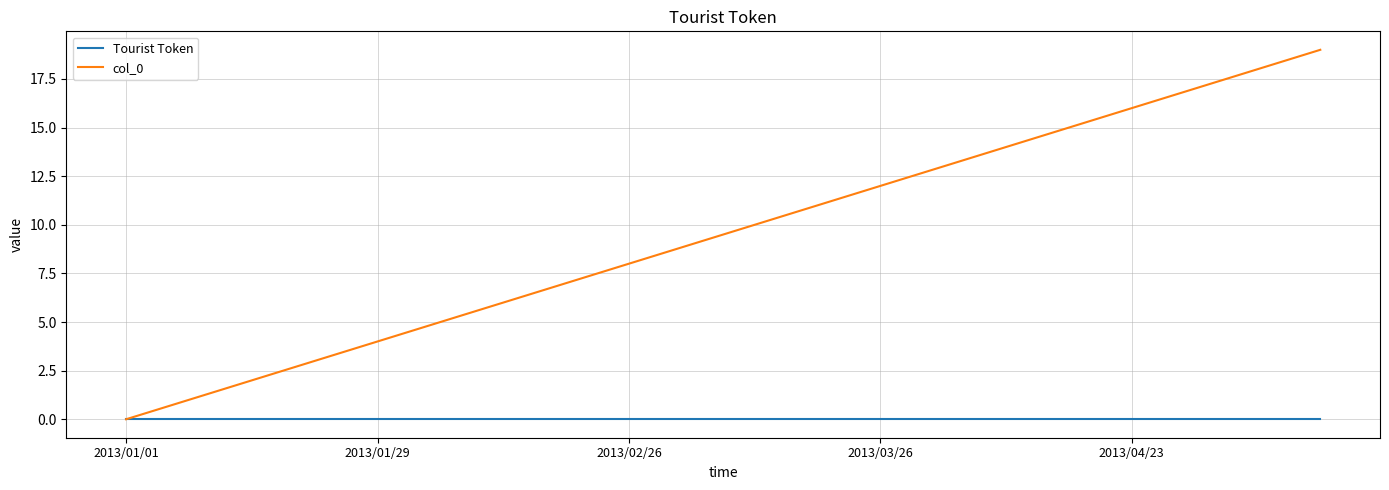

Which series has the largest range (max minus min)?

col_0